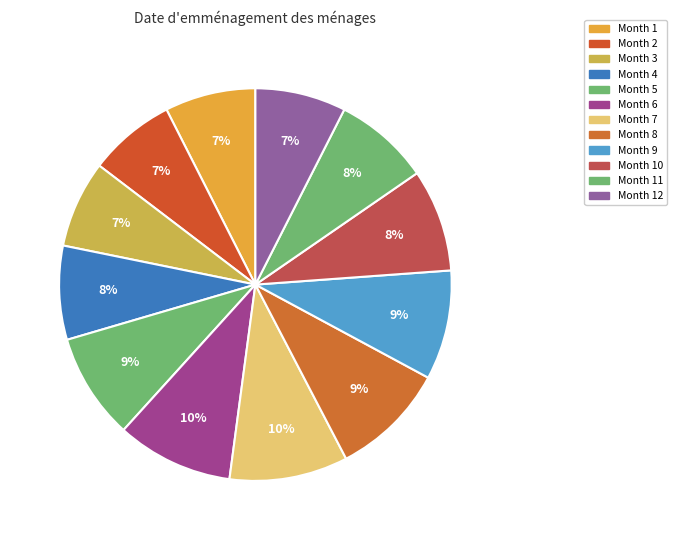

Count the number of slices in the pie.

12